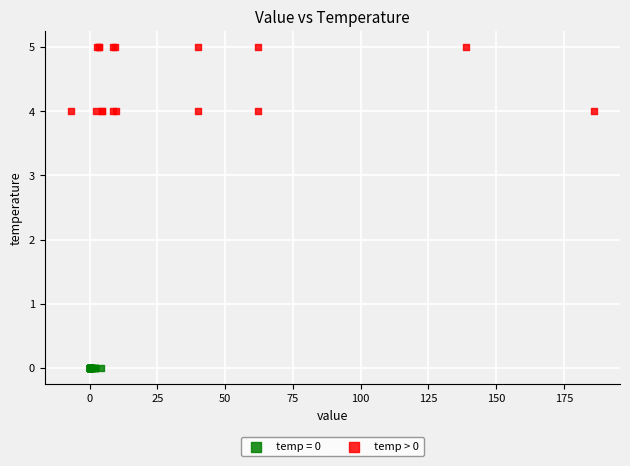

Which series contains the highest Y value?

temp > 0